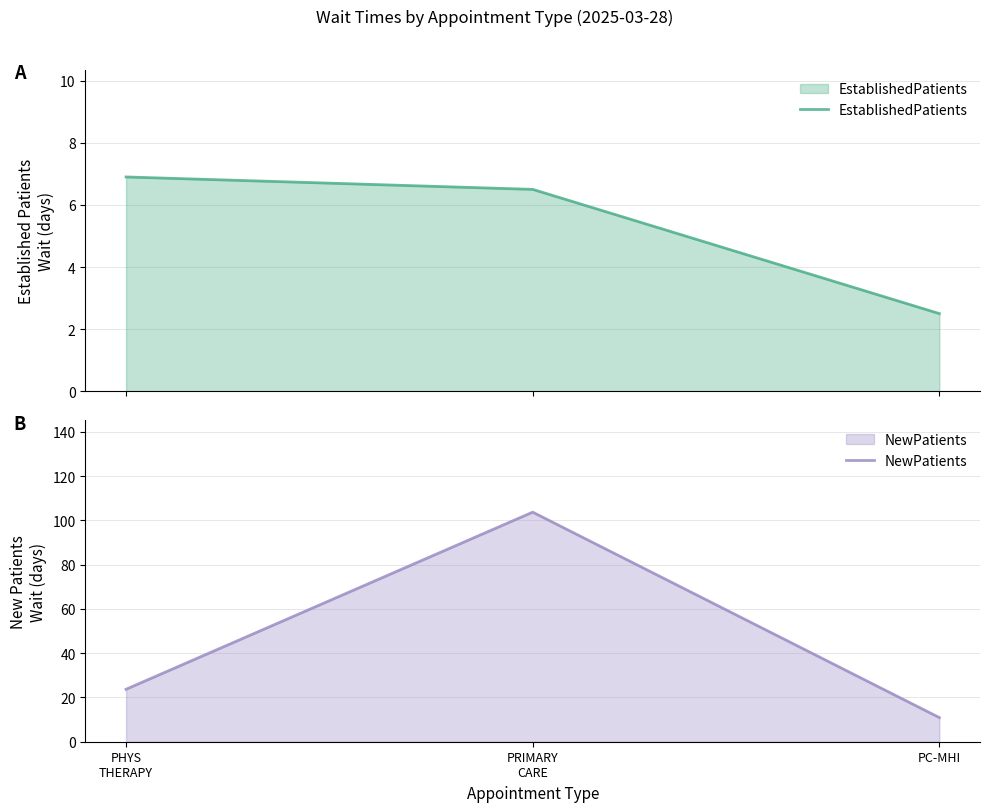

What is the total value across all series at PRIMARY
CARE?

110.2